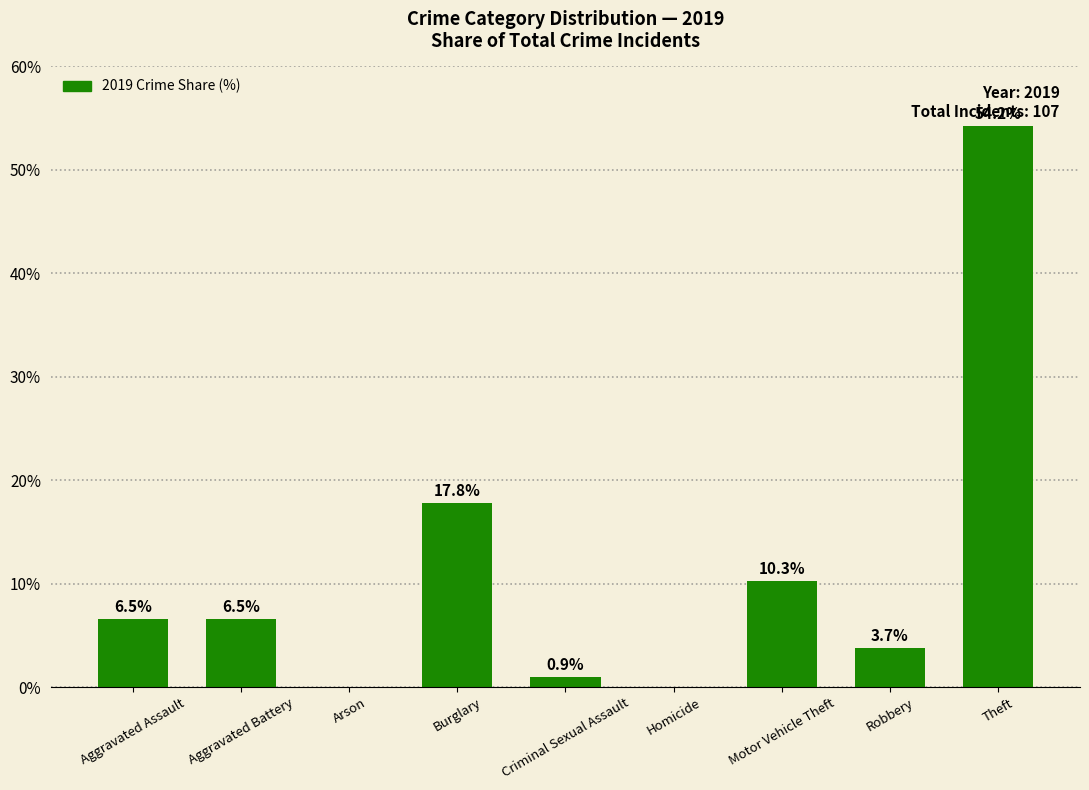

What is the greatest value displayed?

54.2